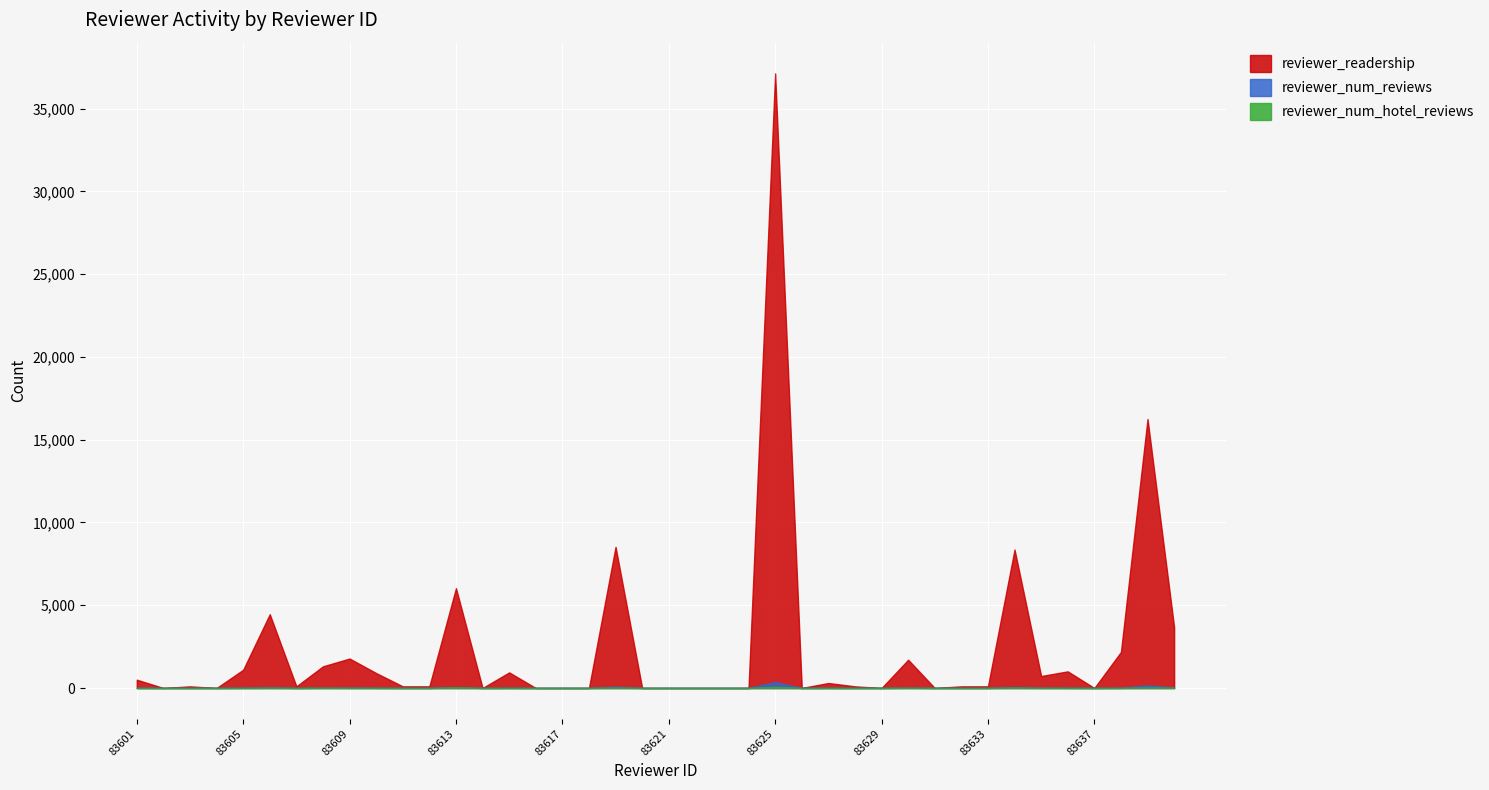

What is the value of the reviewer_readership point at the 7th from the left?

100